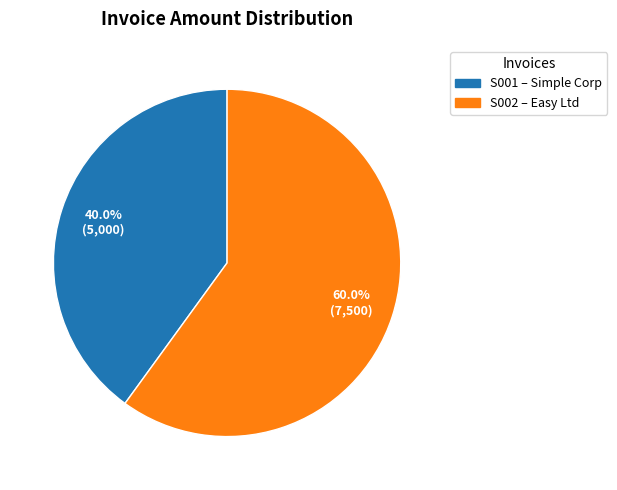

To the nearest percent, what percentage of the pie is S002?

60%